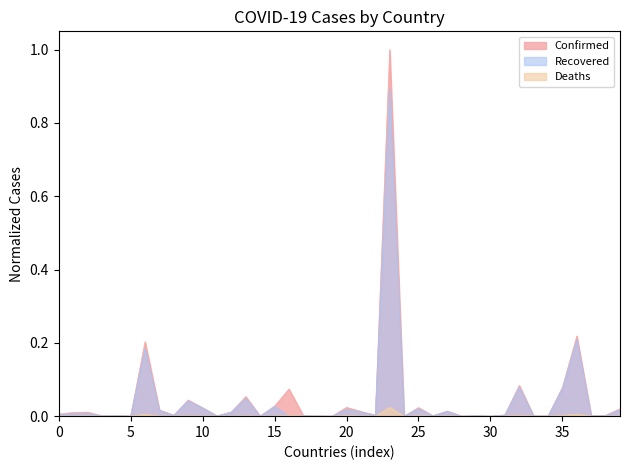

How many lines are shown in the chart?

3